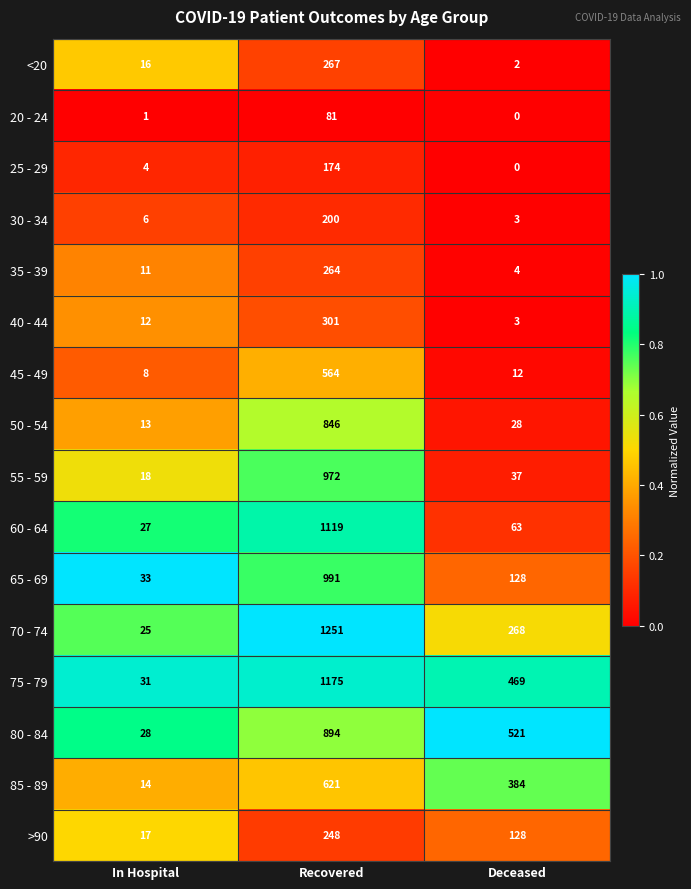

Rank the series by their maximum value, from lowest to highest.

20 - 24, 25 - 29, 30 - 34, >90, 35 - 39, <20, 40 - 44, 45 - 49, 85 - 89, 50 - 54, 80 - 84, 55 - 59, 65 - 69, 60 - 64, 75 - 79, 70 - 74